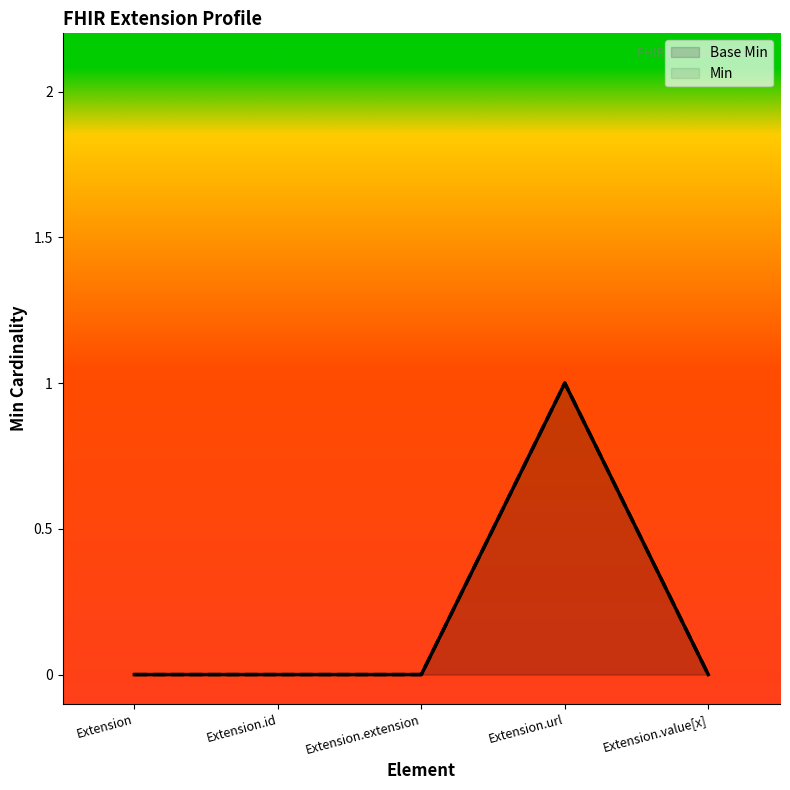

Which has a higher value, Extension.extension or Extension.value[x]?

Extension.extension